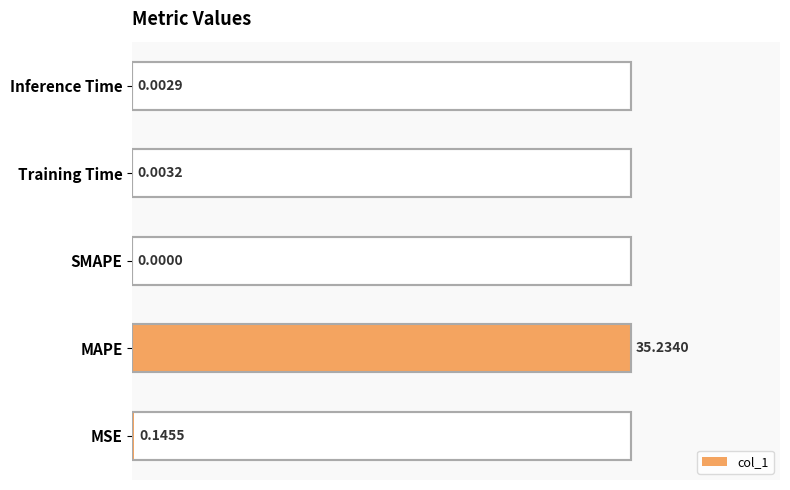

What is the difference between the maximum and minimum values?

35.2